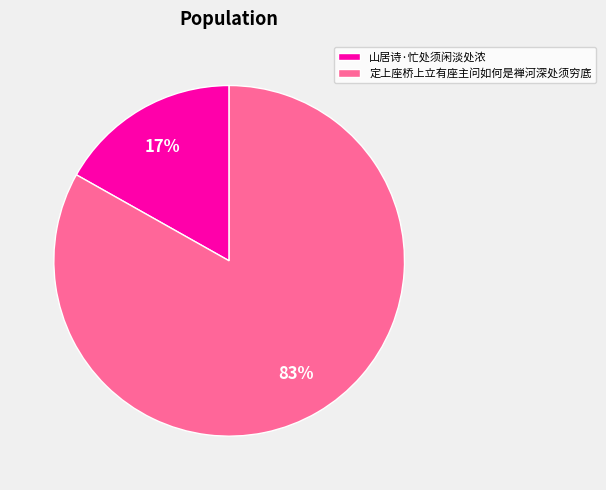

What is the majority slice?

定上座桥上立有座主问如何是禅河深处须穷底